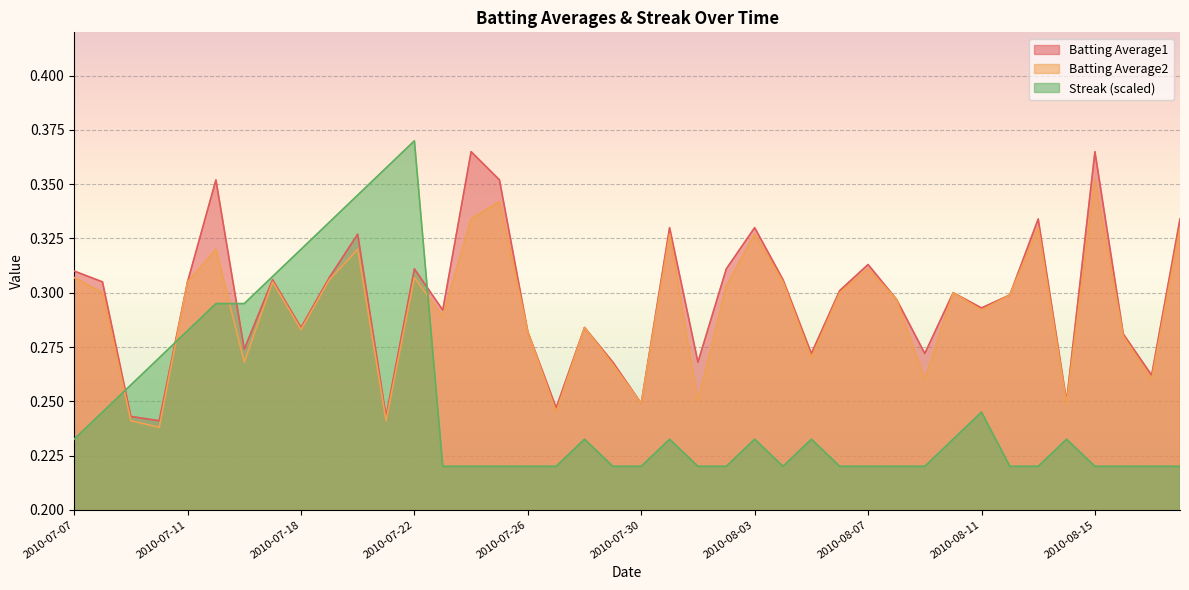

Which series changed the most between 2010-07-20 and 2010-07-30?

Streak